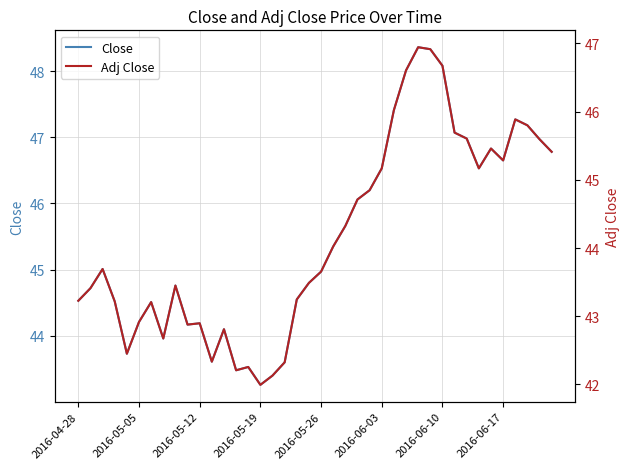

Which series has the largest total across all categories?

Close